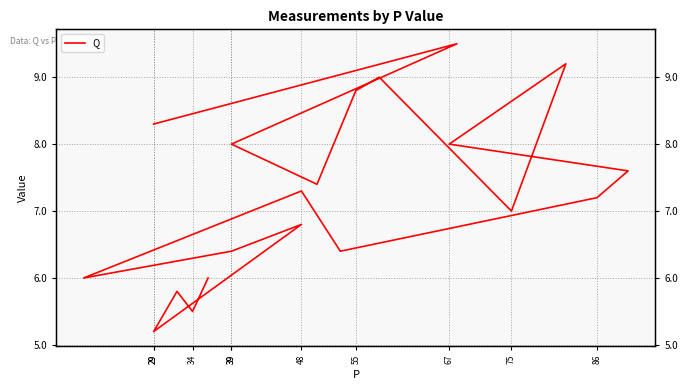

How many data points does each series have?

20